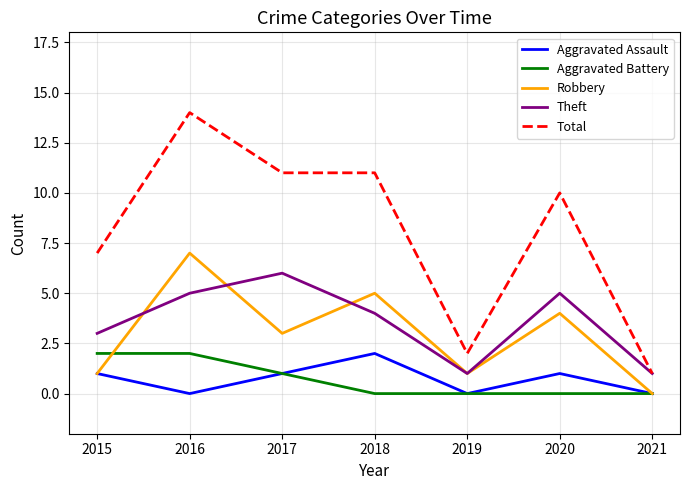

True or false: Total and Robbery intersect in this chart.

False